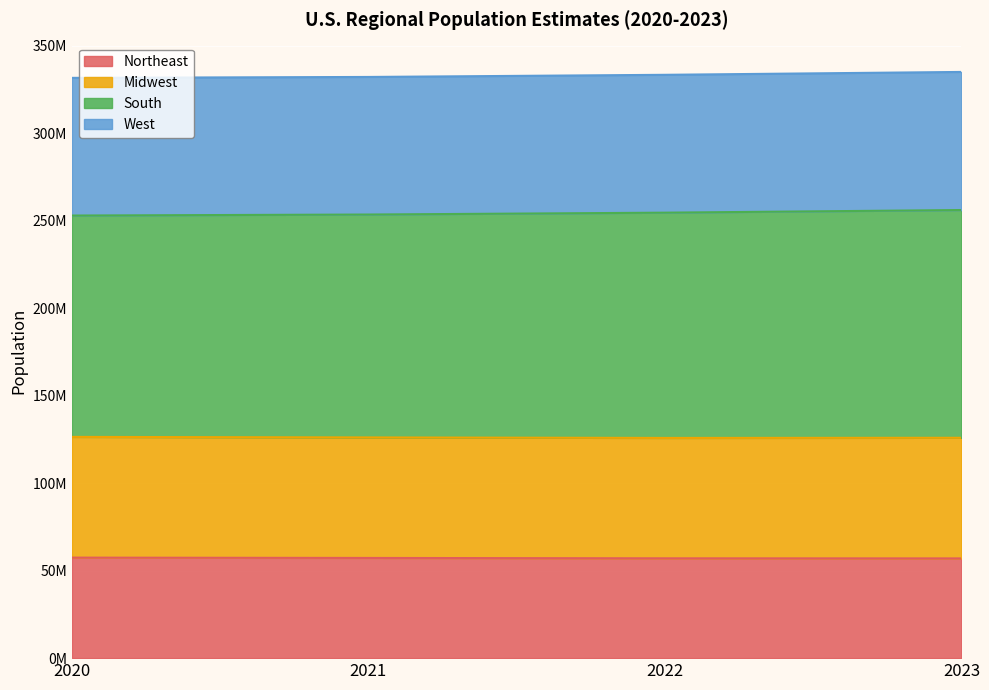

What are all the series names shown in the legend?

Northeast, Midwest, South, West